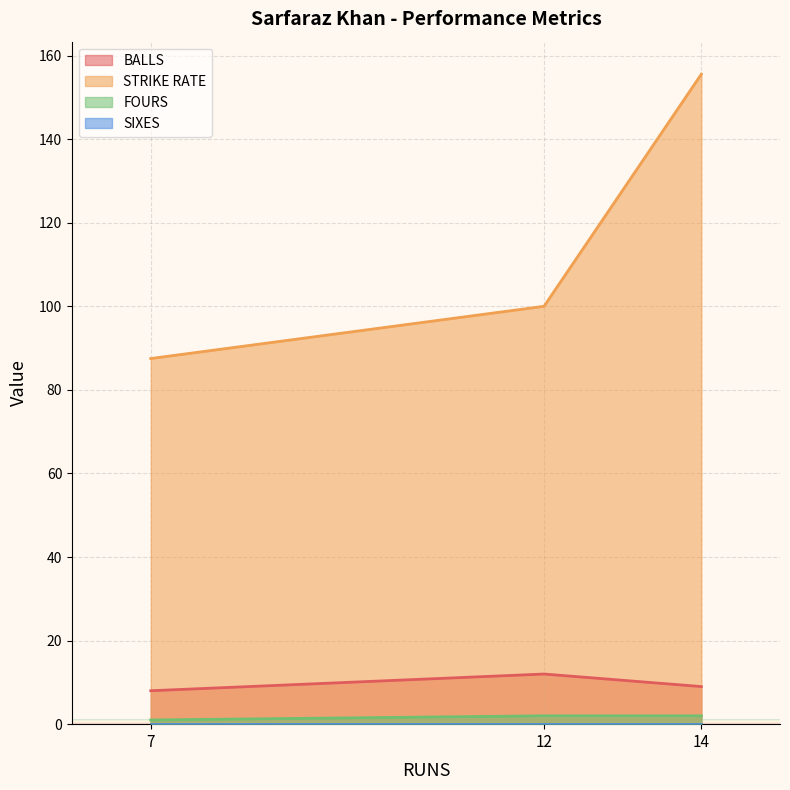

The value of FOURS at 12 is 0.5. True or false?

False